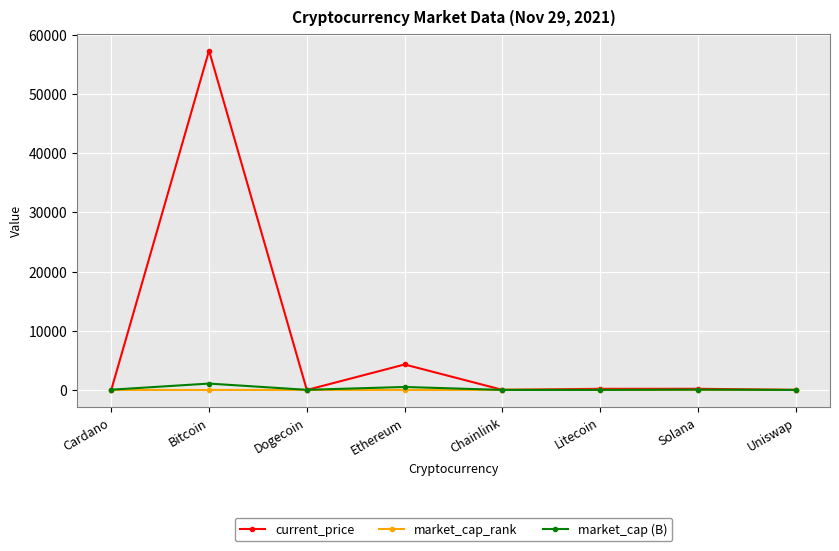

The market_cap_rank series shows 22.0 at Uniswap. True or false?

True